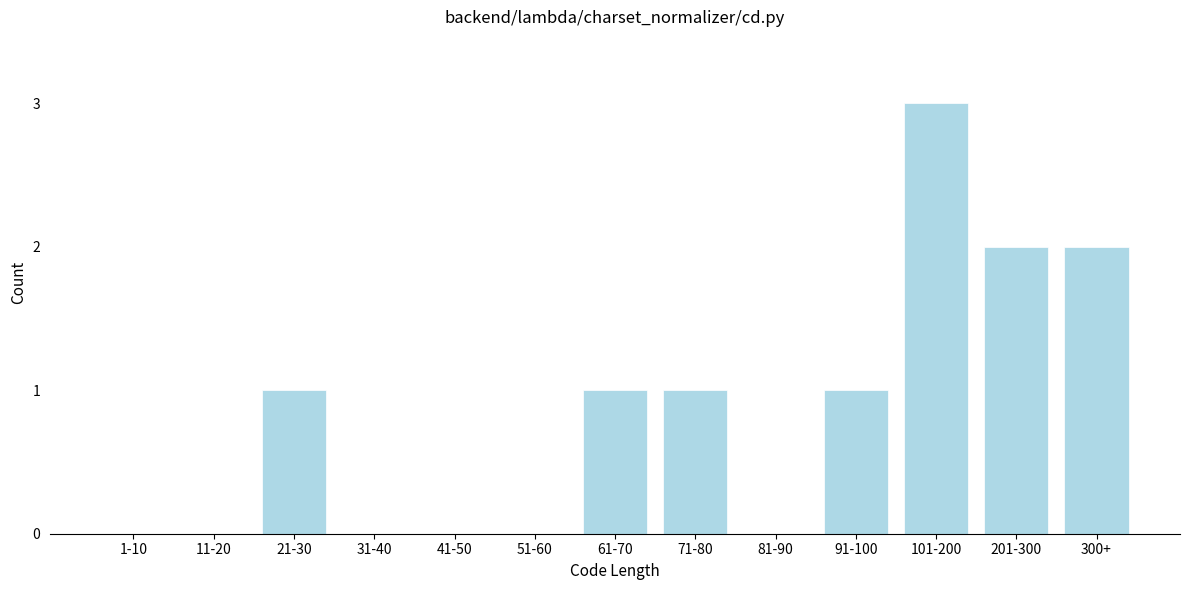

Reading left to right, list all the values displayed in this chart.

1-10=0	11-20=0	21-30=1	31-40=0	41-50=0	51-60=0	61-70=1	71-80=1	81-90=0	91-100=1	101-200=3	201-300=2	300+=2